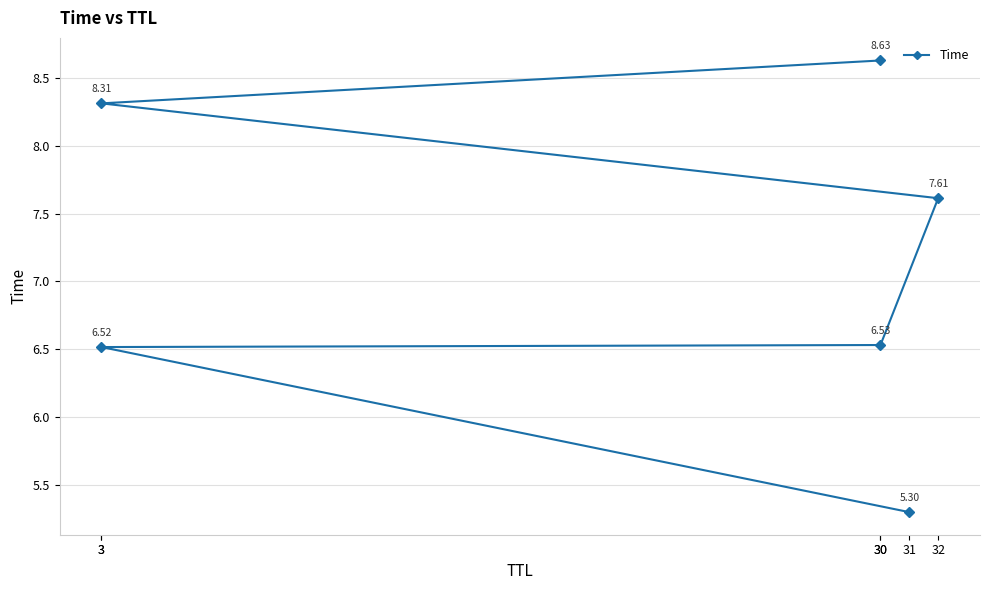

Is it true that the value at 32 is 7.6?

True